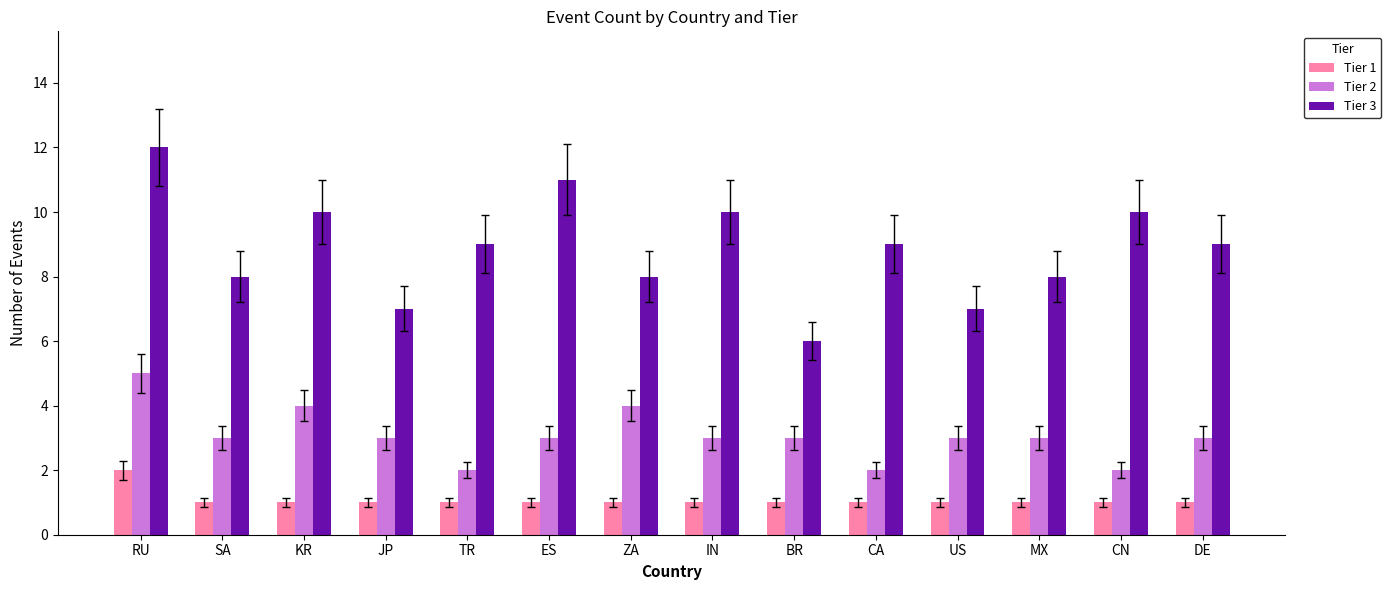

The value of Tier 1 at ZA is 1. True or false?

True